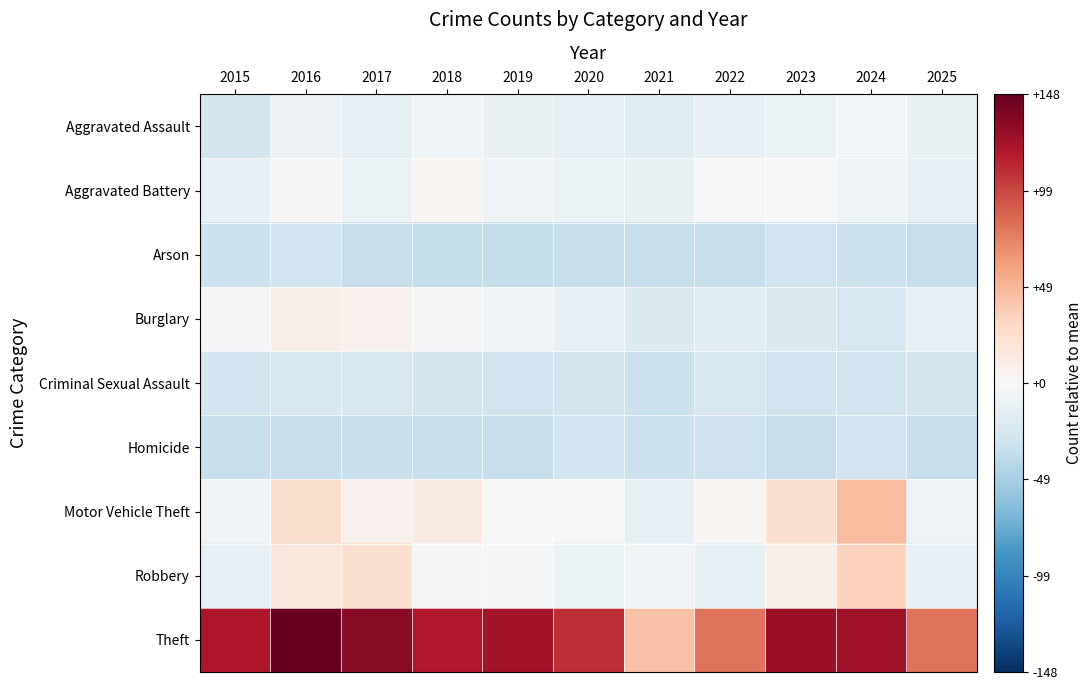

Reading left to right, transcribe all the data shown in this chart.

Aggravated Assault: 2015=-27.7	2016=-8.7	2017=-13.7	2018=-4.7	2019=-10.7	2020=-14.7	2021=-17.7	2022=-12.7	2023=-9.7	2024=-3.7	2025=-10.7
Aggravated Battery: 2015=-11.7	2016=2.3	2017=-9.7	2018=4.3	2019=-7.7	2020=-9.7	2021=-10.7	2022=-0.7	2023=0.3	2024=-6.7	2025=-14.7
Arson: 2015=-31.7	2016=-28.7	2017=-34.7	2018=-35.7	2019=-35.7	2020=-34.7	2021=-33.7	2022=-33.7	2023=-29.7	2024=-31.7	2025=-34.7
Burglary: 2015=-1.7	2016=10.3	2017=6.3	2018=-1.7	2019=-4.7	2020=-11.7	2021=-21.7	2022=-17.7	2023=-21.7	2024=-25.7	2025=-14.7
Criminal Sexual Assault: 2015=-28.7	2016=-24.7	2017=-23.7	2018=-27.7	2019=-29.7	2020=-27.7	2021=-31.7	2022=-24.7	2023=-29.7	2024=-29.7	2025=-27.7
Homicide: 2015=-33.7	2016=-33.7	2017=-32.7	2018=-32.7	2019=-33.7	2020=-28.7	2021=-31.7	2022=-30.7	2023=-34.7	2024=-29.7	2025=-34.7
Motor Vehicle Theft: 2015=-5.7	2016=26.3	2017=6.3	2018=13.3	2019=0.3	2020=0.3	2021=-14.7	2022=4.3	2023=24.3	2024=45.3	2025=-7.7
Robbery: 2015=-11.7	2016=17.3	2017=24.3	2018=1.3	2019=-2.7	2020=-9.7	2021=-5.7	2022=-14.7	2023=8.3	2024=34.3	2025=-11.7
Theft: 2015=120.3	2016=148.3	2017=133.3	2018=118.3	2019=123.3	2020=108.3	2021=43.3	2022=80.3	2023=127.3	2024=125.3	2025=80.3